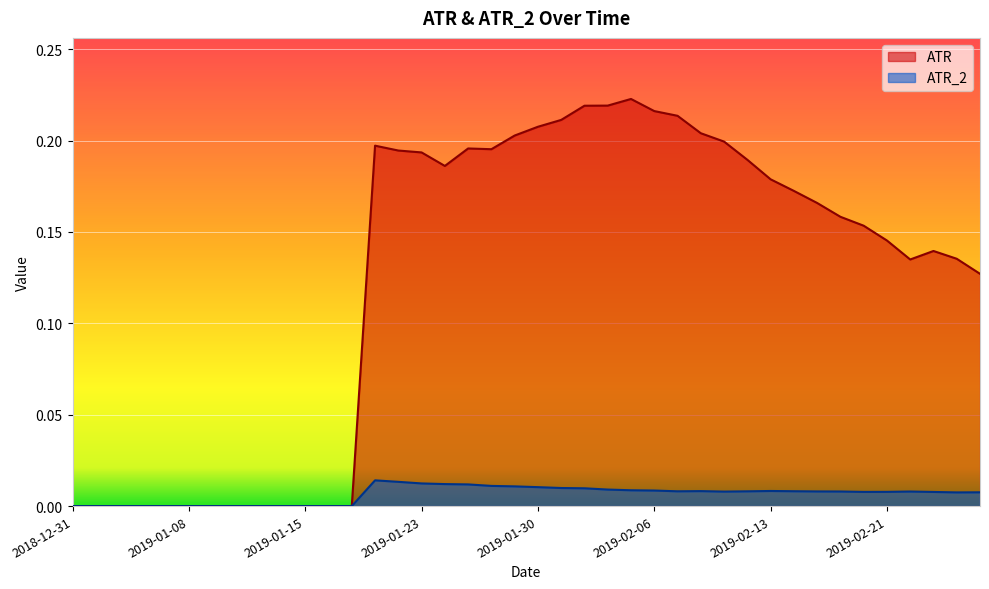

True or false: ATR and ATR_2 intersect in this chart.

False